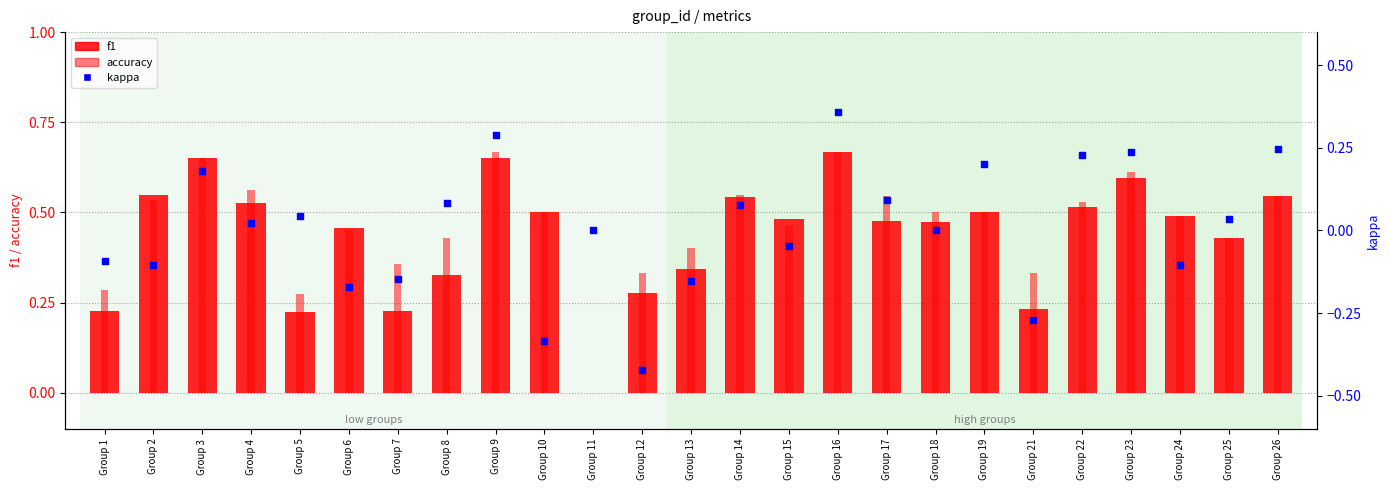

Which series has the largest Y range (max minus min)?

kappa